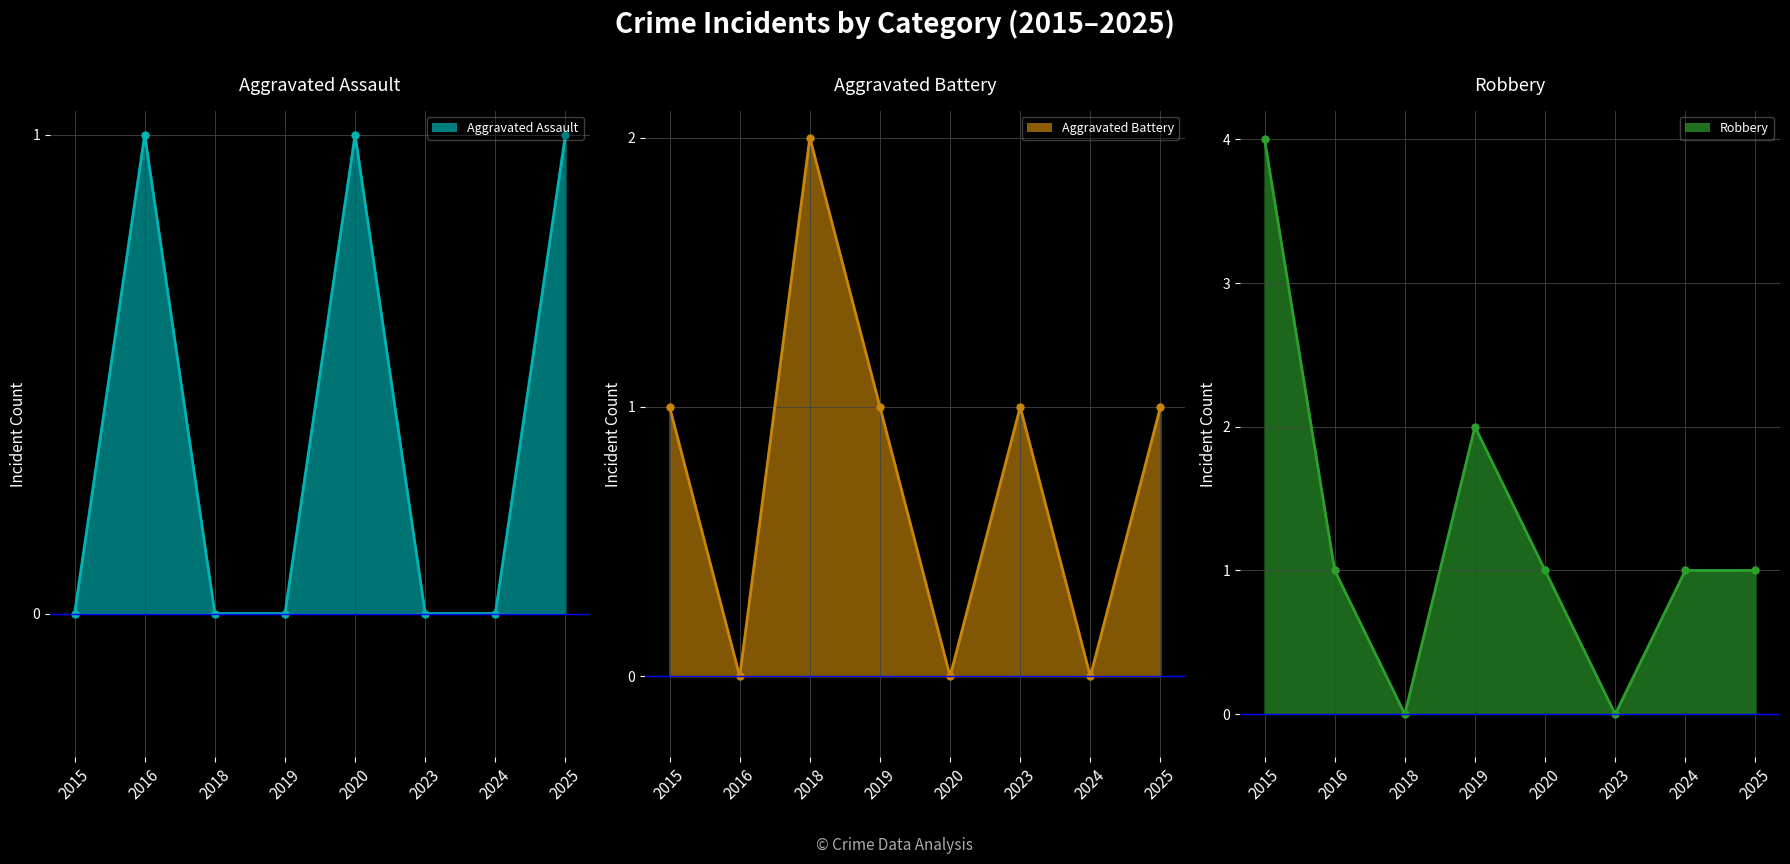

True or false: Aggravated Assault line and Robbery line intersect in this chart.

False